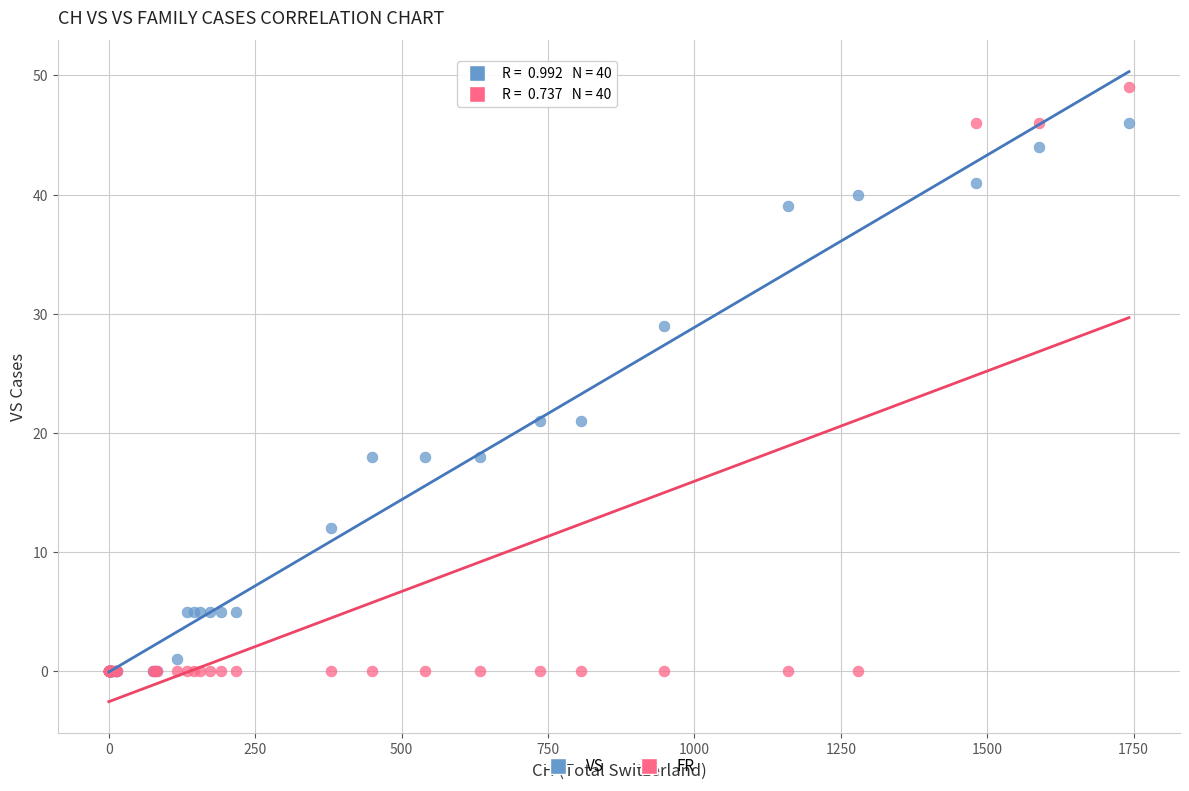

Which series contains the highest Y value?

FR